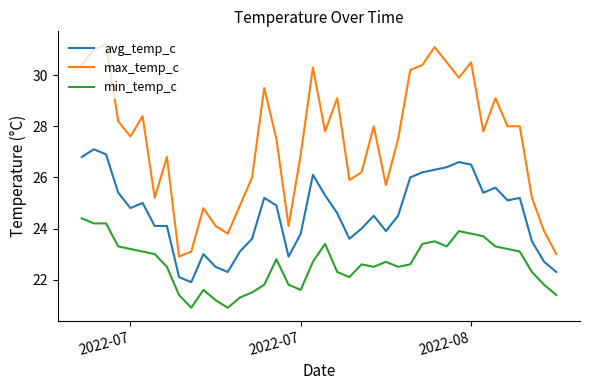

What are all the series names shown in the legend?

avg_temp_c, max_temp_c, min_temp_c